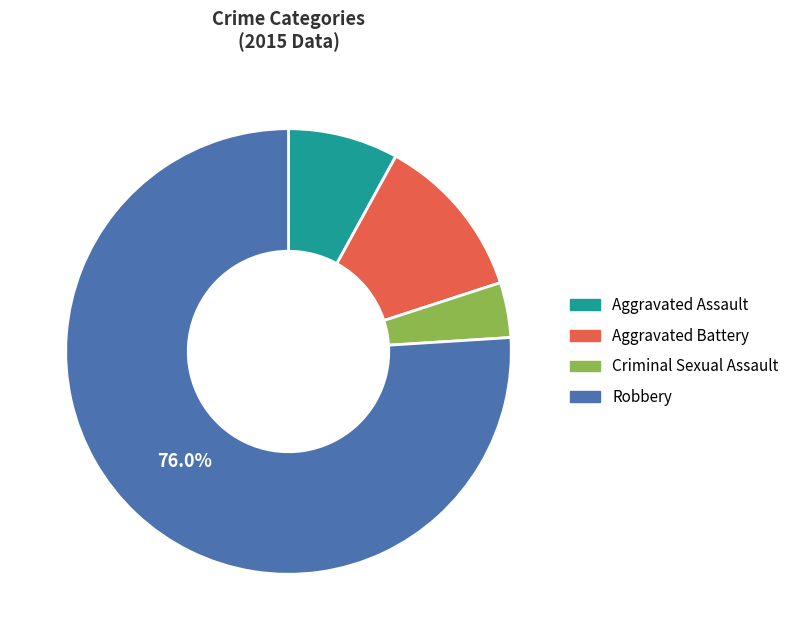

The Criminal Sexual Assault slice represents 4% of the pie. True or false?

True